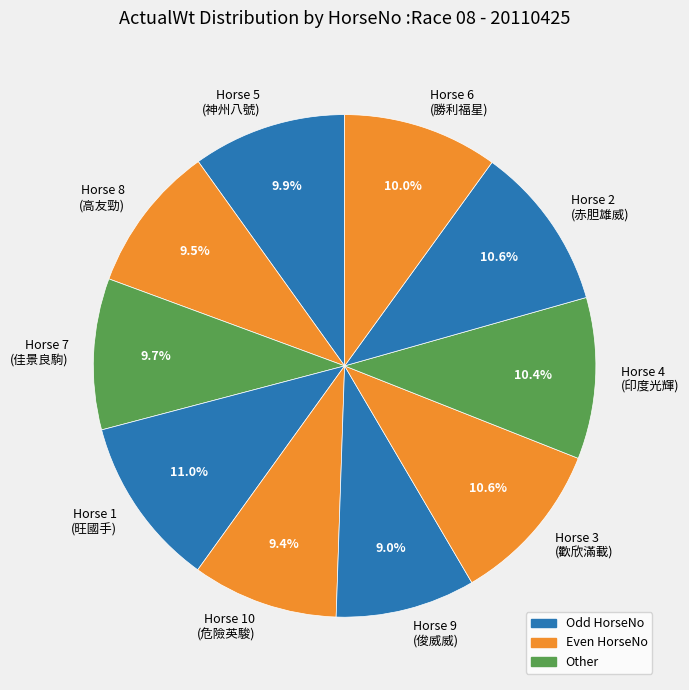

Approximately how many times larger is the value at Horse 7 (佳景良駒) compared to Horse 10 (危險英駿)?

1.0